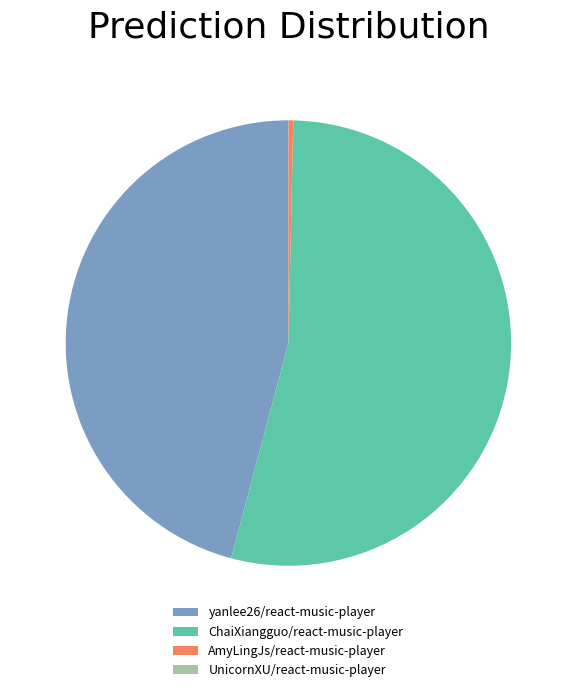

What is the largest slice in the pie chart?

ChaiXiangguo/react-music-player